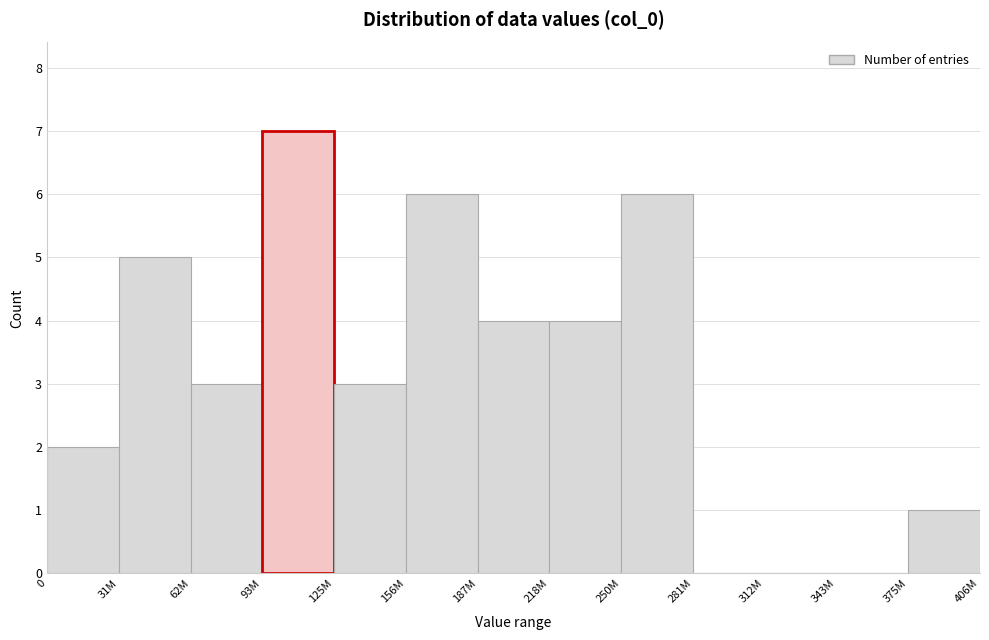

Reading right to left, transcribe all the data shown in this chart.

375M=1	343M=0	312M=0	281M=0	250M=6	218M=4	187M=4	156M=6	125M=3	93M=7	62M=3	31M=5	0=2